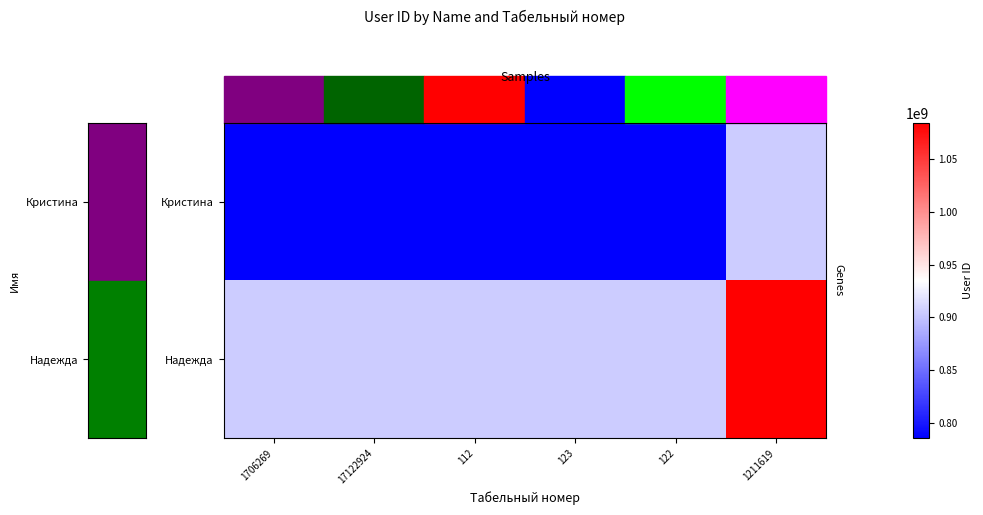

At how many categories does at least one series exceed 1053524662?

1